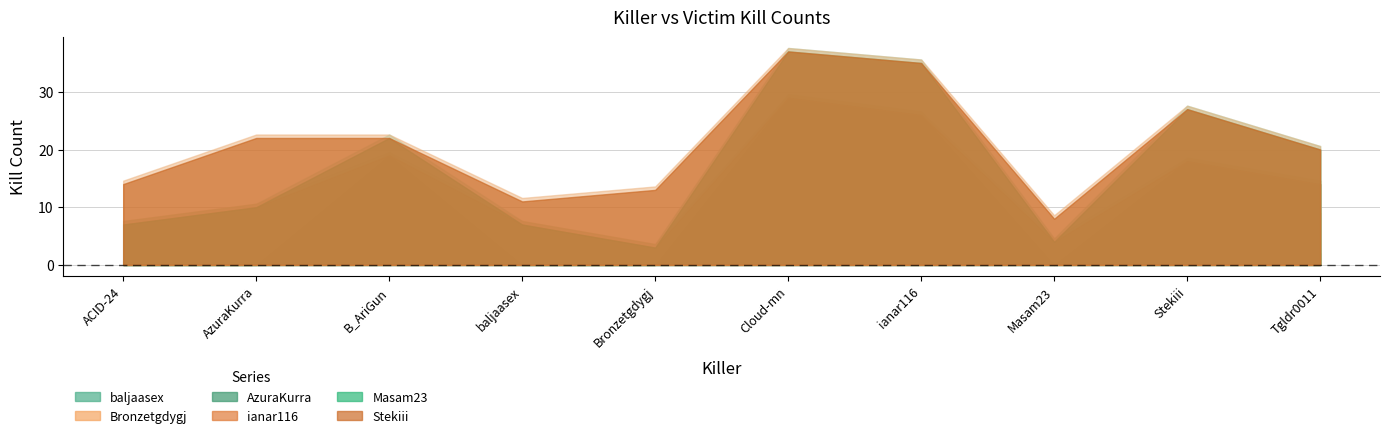

Where is Masam23 nearest to the value 4?

B_AriGun